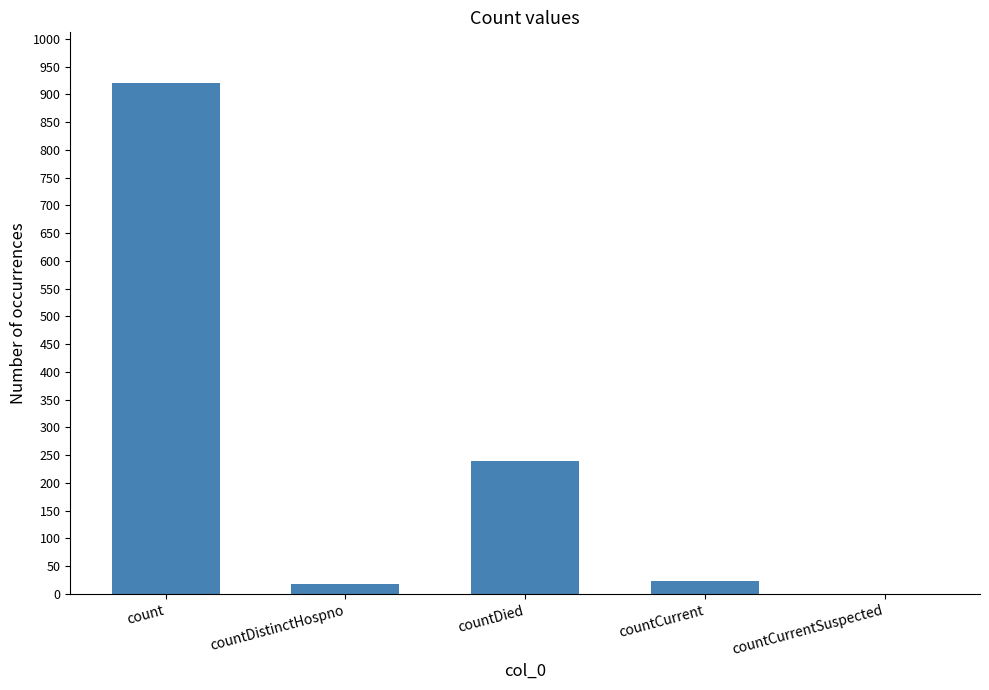

What is the difference between the values at count and countCurrentSuspected?

920